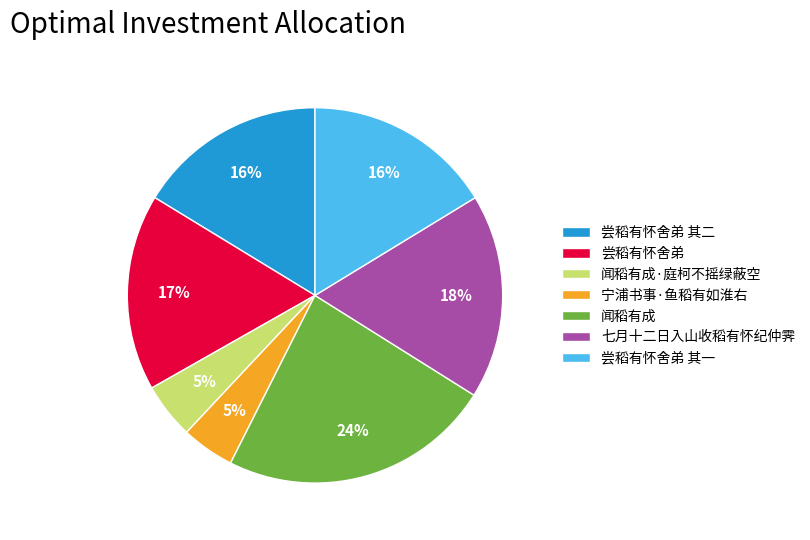

Do 七月十二日入山收稻有怀纪仲霁 and 尝稻有怀舍弟 其一 together represent more than half of the pie?

No